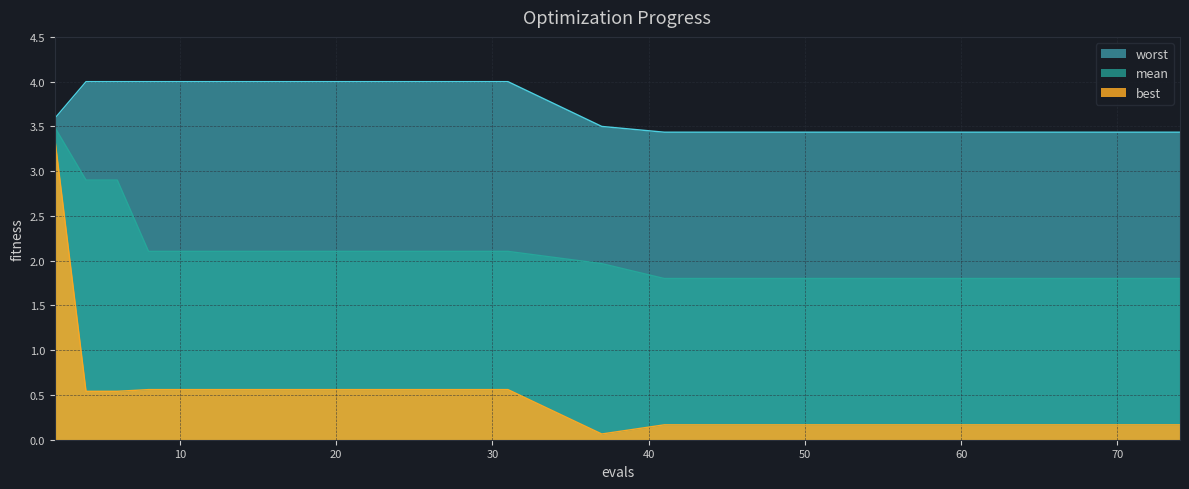

Reading left to right, transcribe all the data shown in this chart.

mean: 3.5	2.9	2.9	2.1	2.1	2.1	2.1	2.1	2.1	2.1	2.1	2.1	2.0	1.8	1.8	1.8	1.8	1.8	1.8
best: 3.4	0.5	0.5	0.6	0.6	0.6	0.6	0.6	0.6	0.6	0.6	0.6	0.1	0.2	0.2	0.2	0.2	0.2	0.2
worst: 3.6	4.0	4.0	4.0	4.0	4.0	4.0	4.0	4.0	4.0	4.0	4.0	3.5	3.4	3.4	3.4	3.4	3.4	3.4